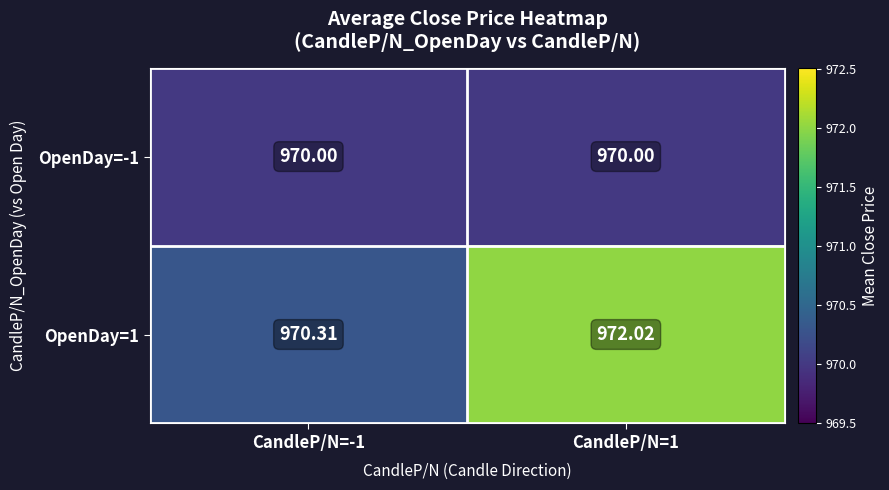

What is the difference between the highest and lowest values at CandleP/N=-1?

0.3